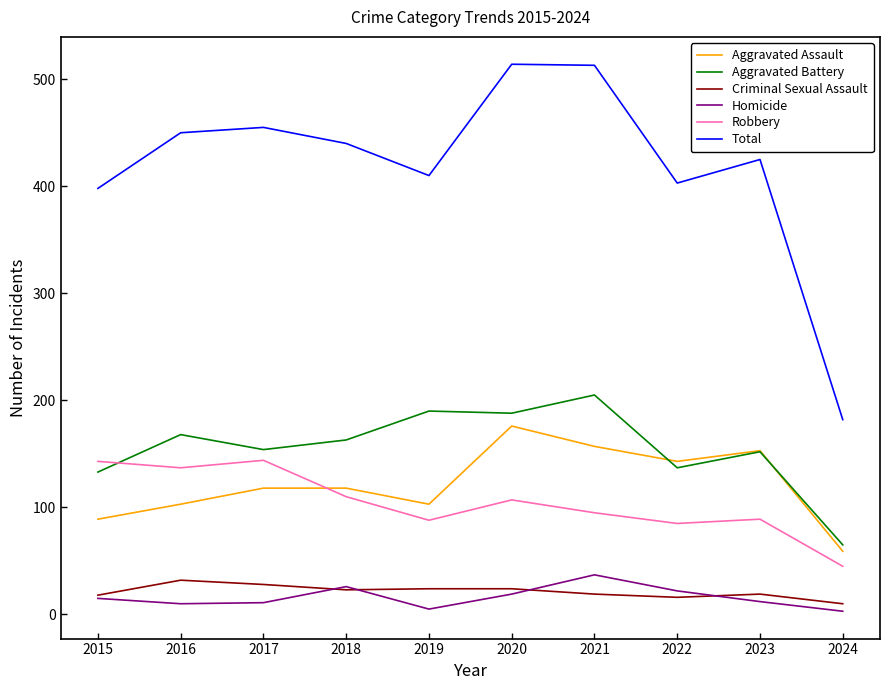

The Aggravated Battery series shows 168 at 2016. True or false?

True